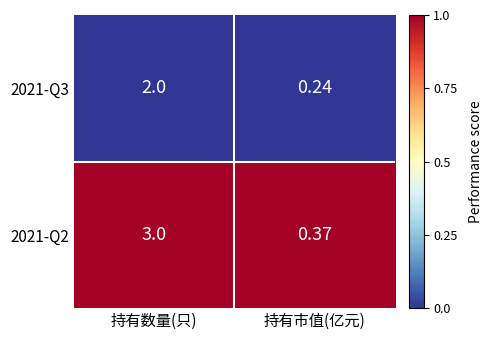

At which category is the sum across all series the highest?

持有数量(只)